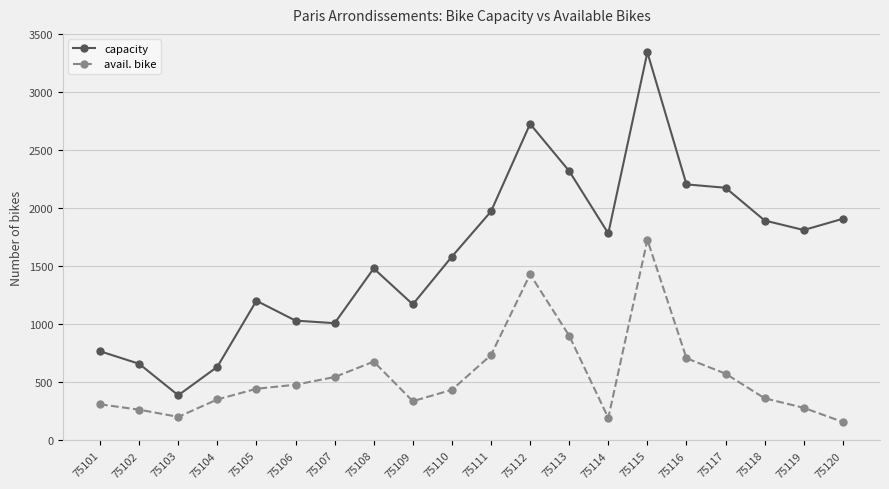

Rank the series by their maximum value, from highest to lowest.

capacity, avail. bike